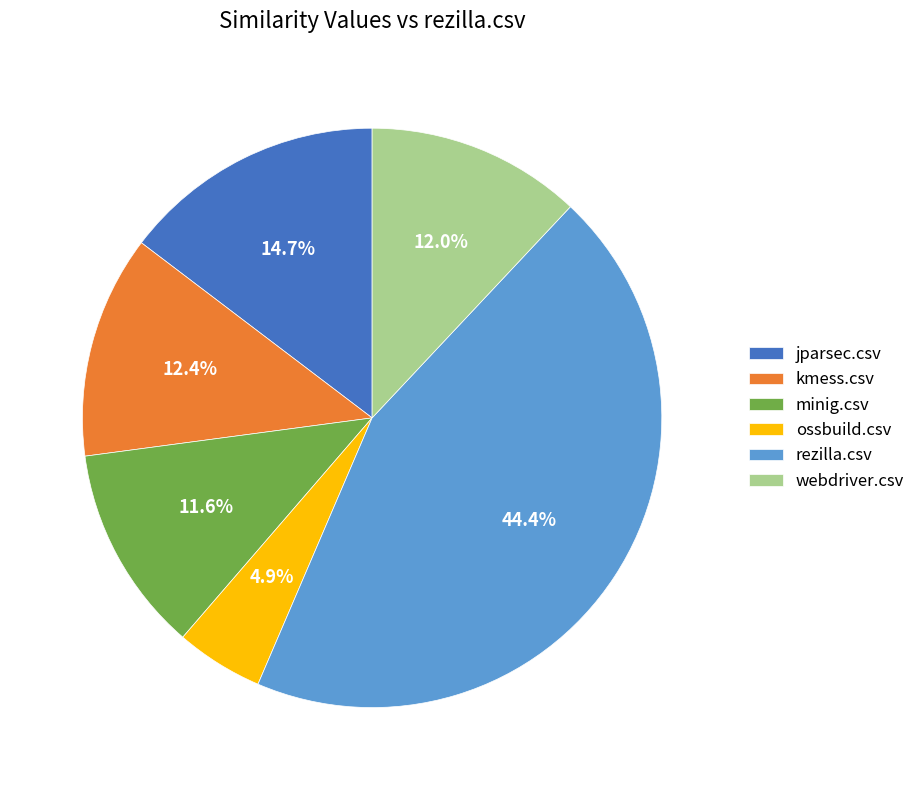

Is there a majority slice in this chart?

No